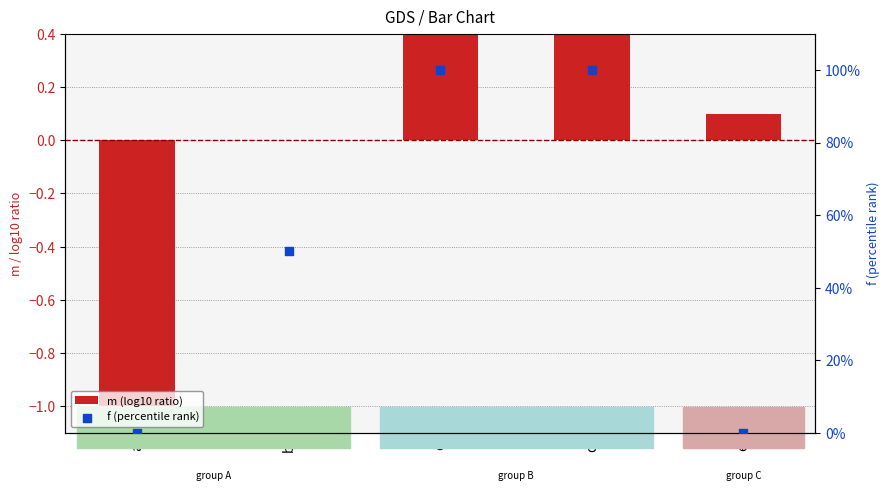

At which category is the sum across all series the highest?

c